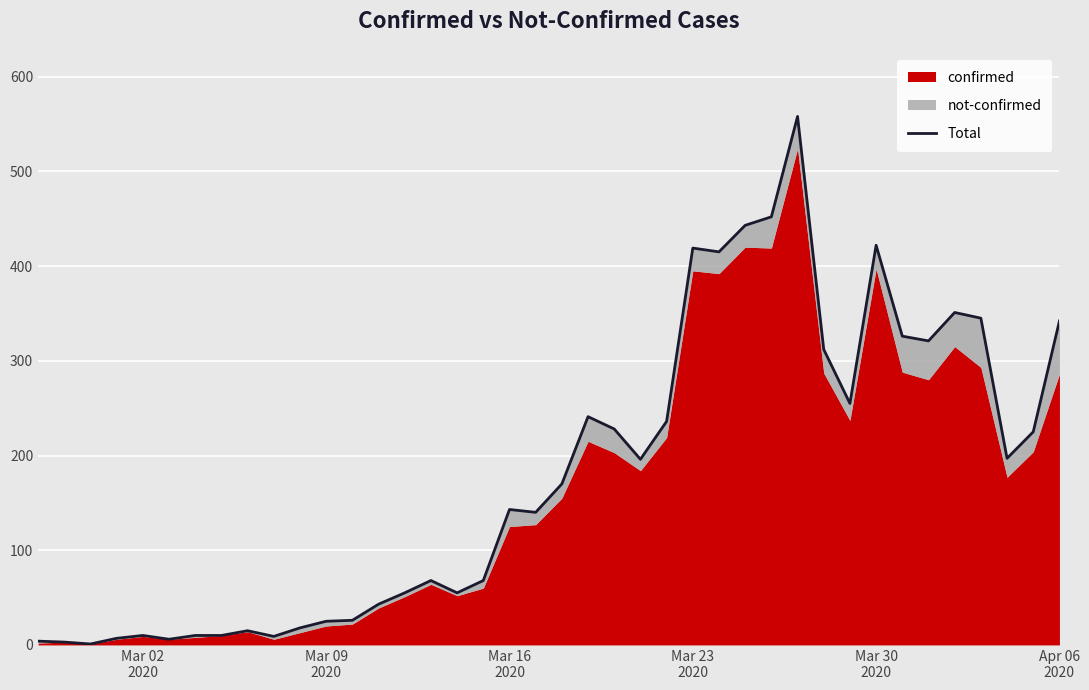

What is the minimum value shown in the chart?

1